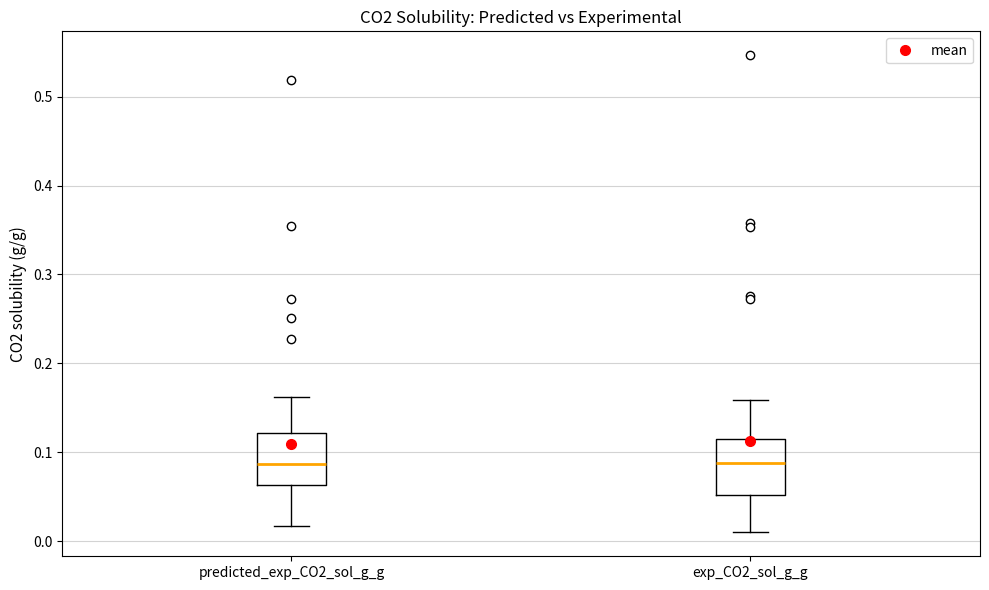

Reading left to right, transcribe this box plot: for each box, give where its median line is, the range the box spans, and where its two whiskers end, as read against the y-axis. The values are not printed on the chart, so give them approximately, as read against the axis.

predicted_exp_CO2_sol_g_g: median 0.09, box 0.06 to 0.12, whiskers 0.02 to 0.16
exp_CO2_sol_g_g: median 0.09, box 0.05 to 0.11, whiskers 0.01 to 0.16